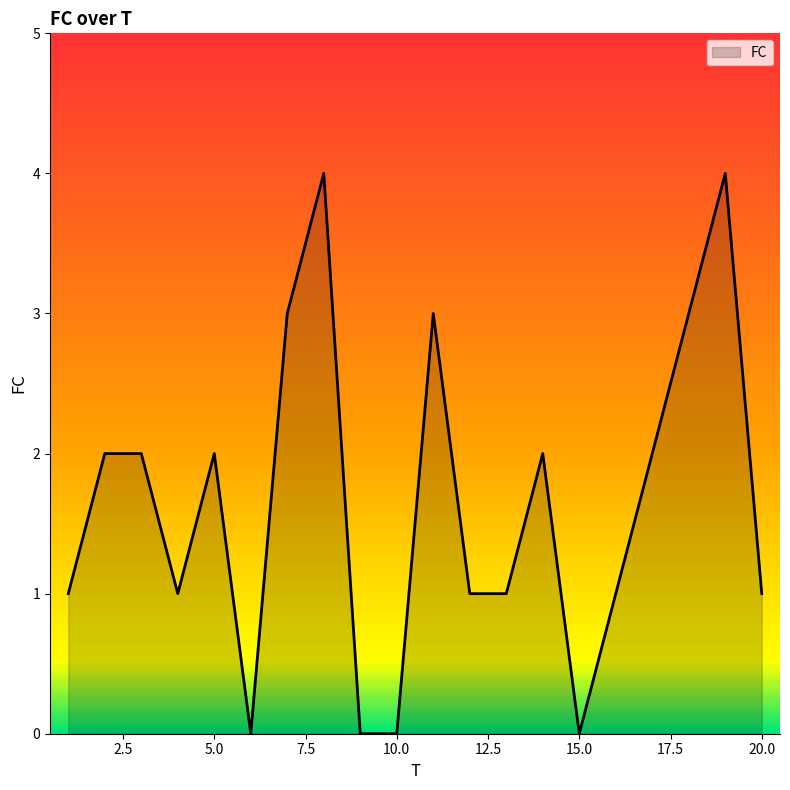

Does the chart display data point markers on the line(s)?

No